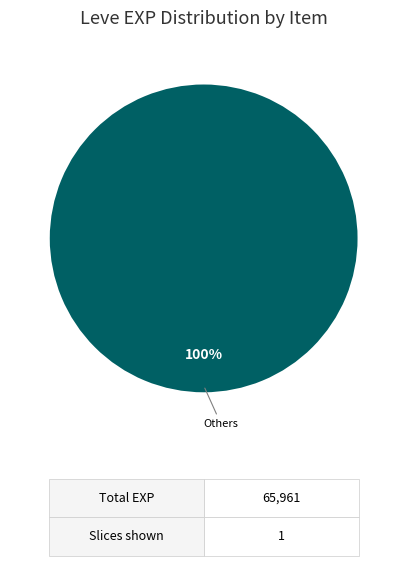

Does any single category account for the majority?

Yes